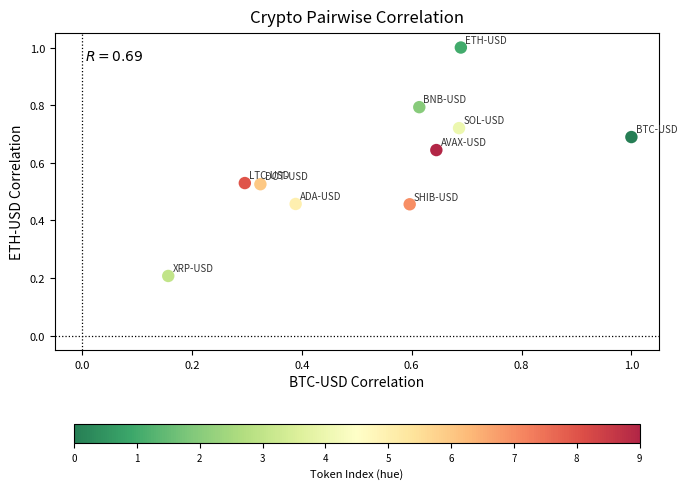

What is the range of Y values (max minus min)?

0.8